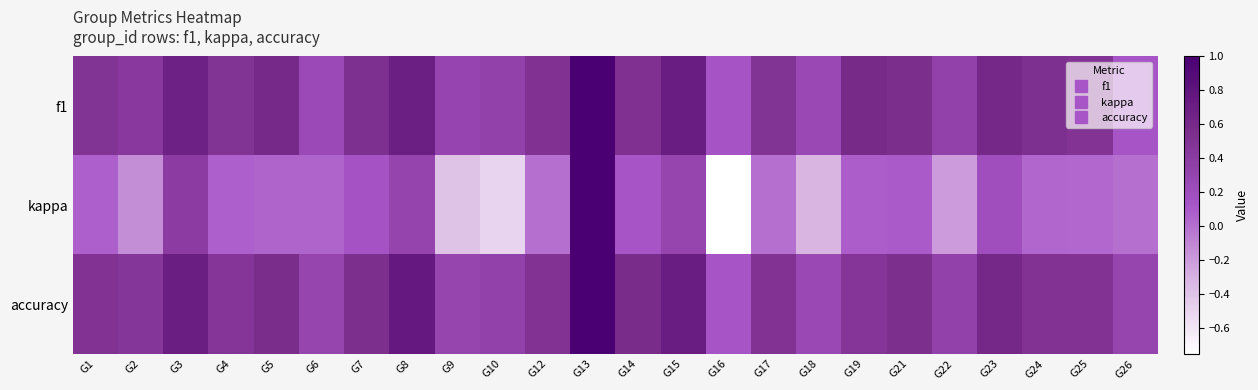

Which series has the largest range (max minus min)?

kappa